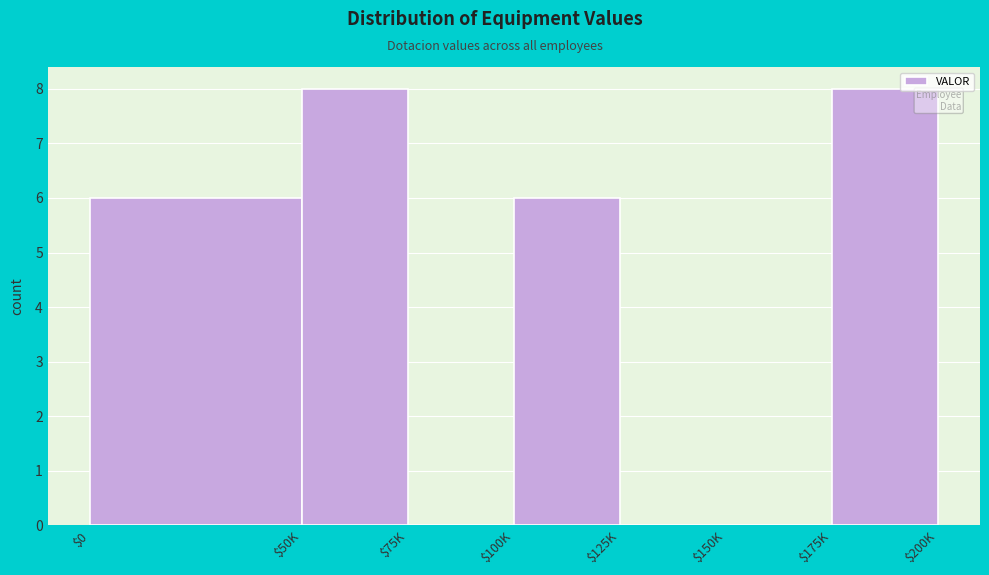

True or false: the data shows 0 at $125K.

True